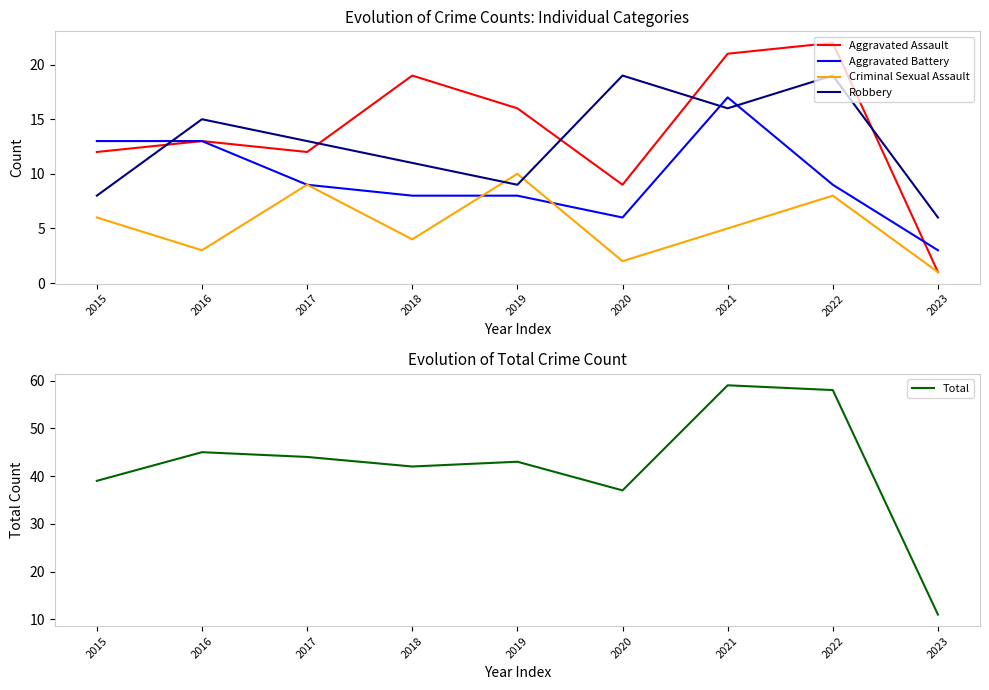

Count the number of categories in the chart.

9